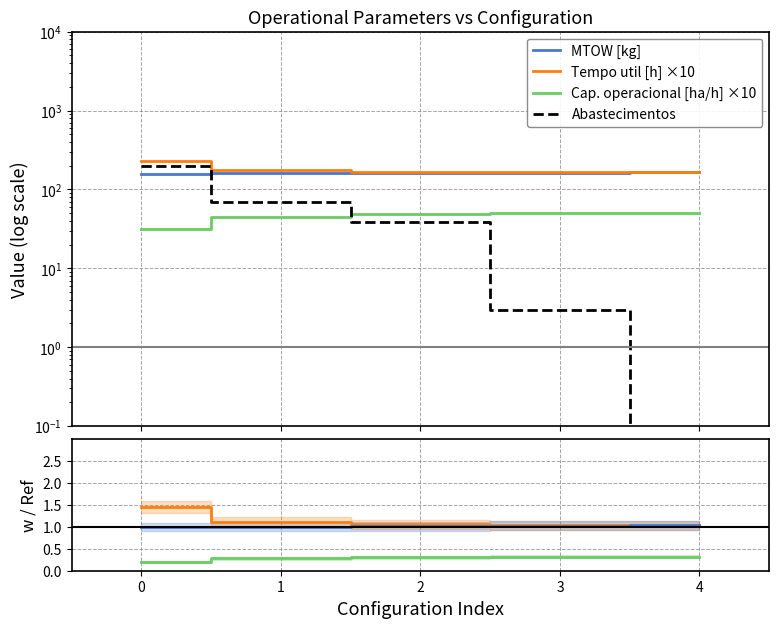

What is the value of the Abastecimentos point at the 1st from the left?

198.0